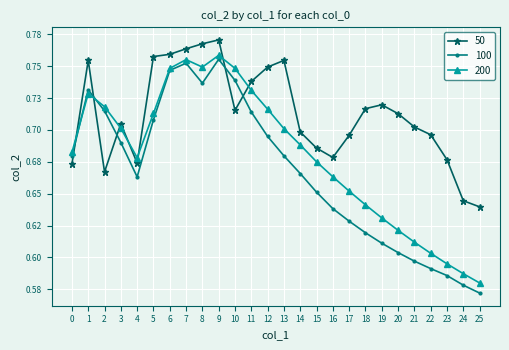

True or false: 100 has a value of 1.0 at 3.

False